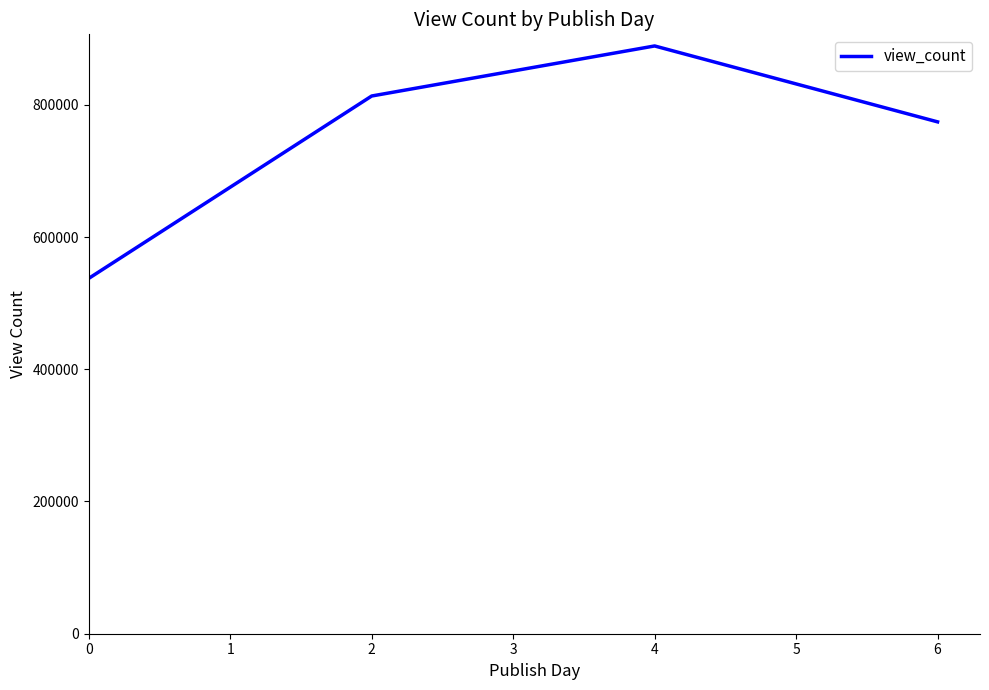

List the labels in order of value, smallest first.

0, 6, 2, 4